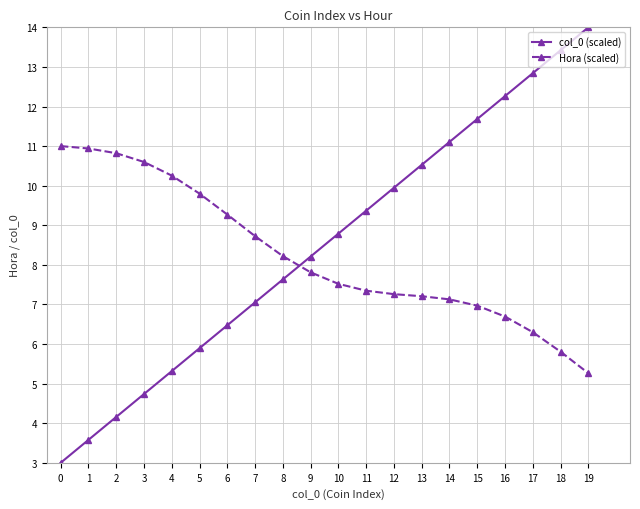

At how many categories does at least one series exceed 13?

2